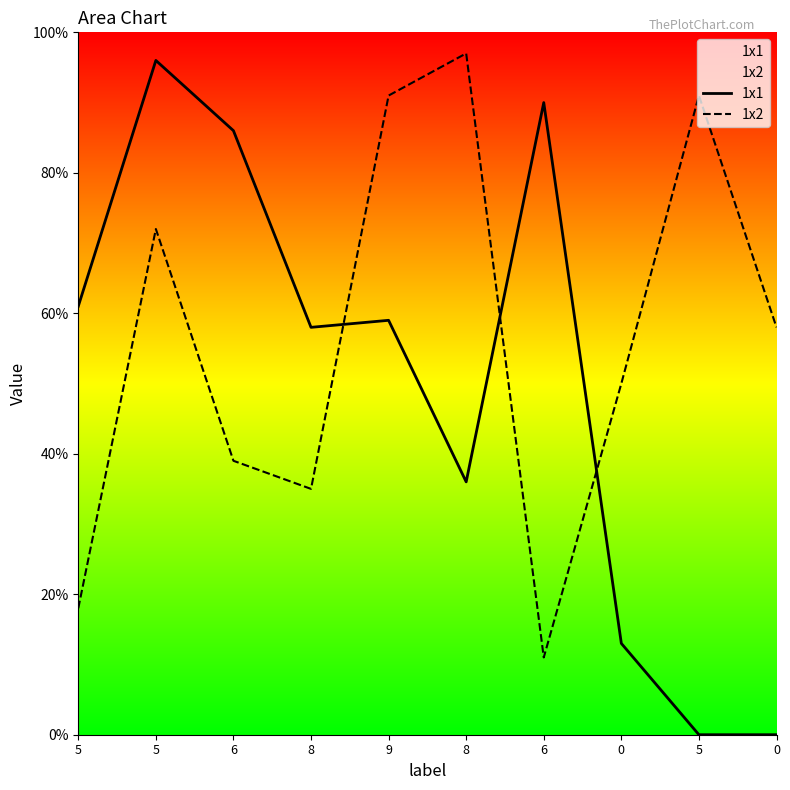

True or false: 1x2 and 1x1 intersect in this chart.

True